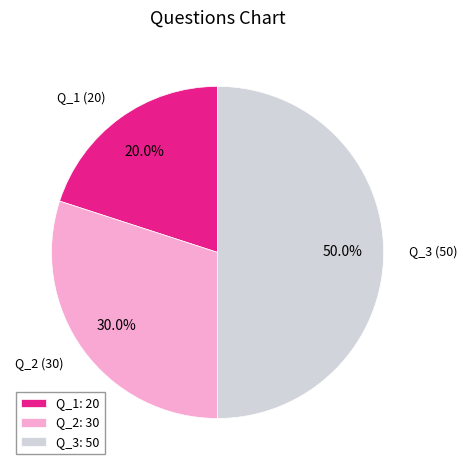

Is it true that Q_3 is 61% of the pie?

False